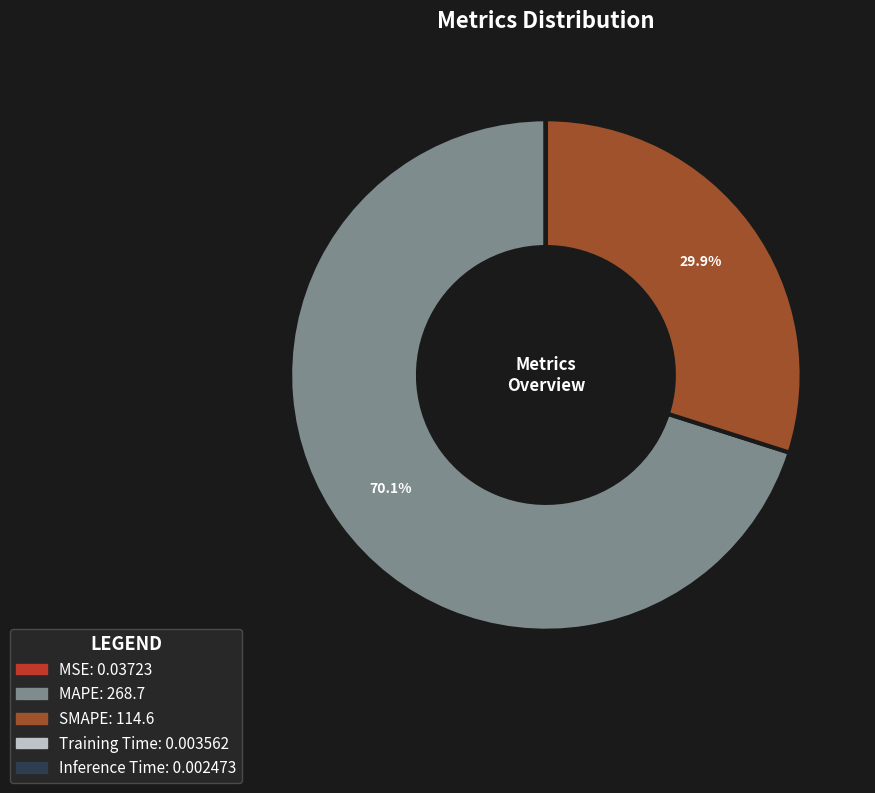

Between SMAPE and MAPE, which is larger?

MAPE